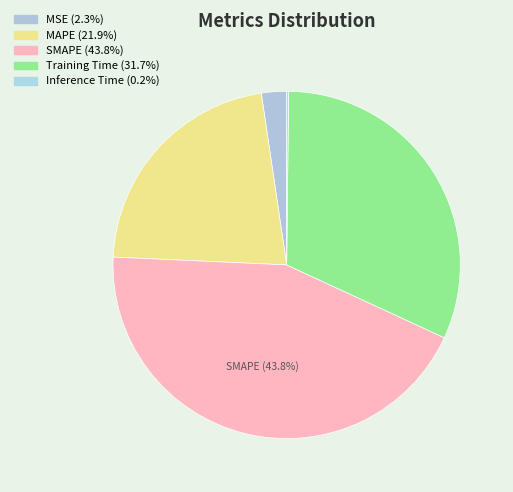

How many slices are in this pie chart?

5